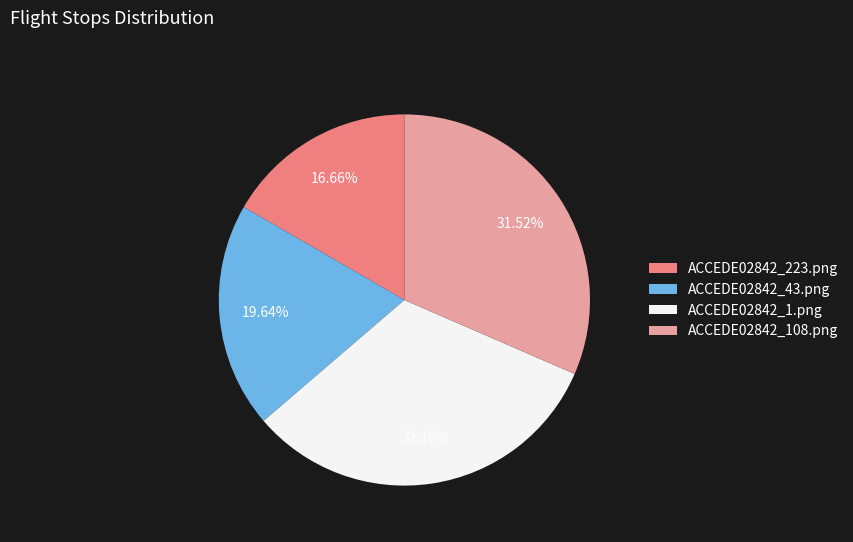

How many segments does this pie chart have?

4